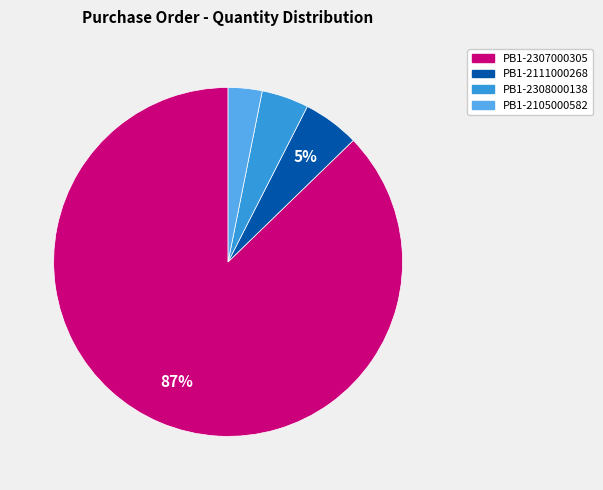

To the nearest percent, what is the average slice percentage?

25%